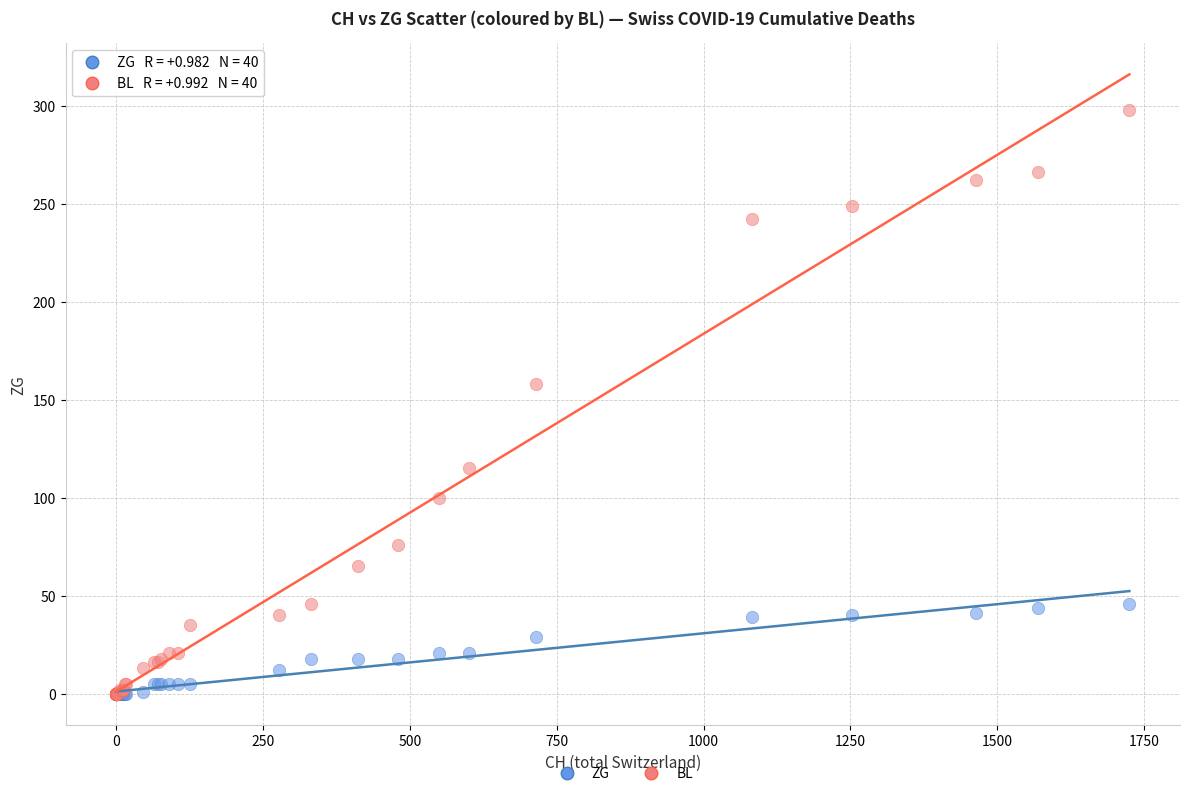

Across all series, what Y value is closest to 149?

158